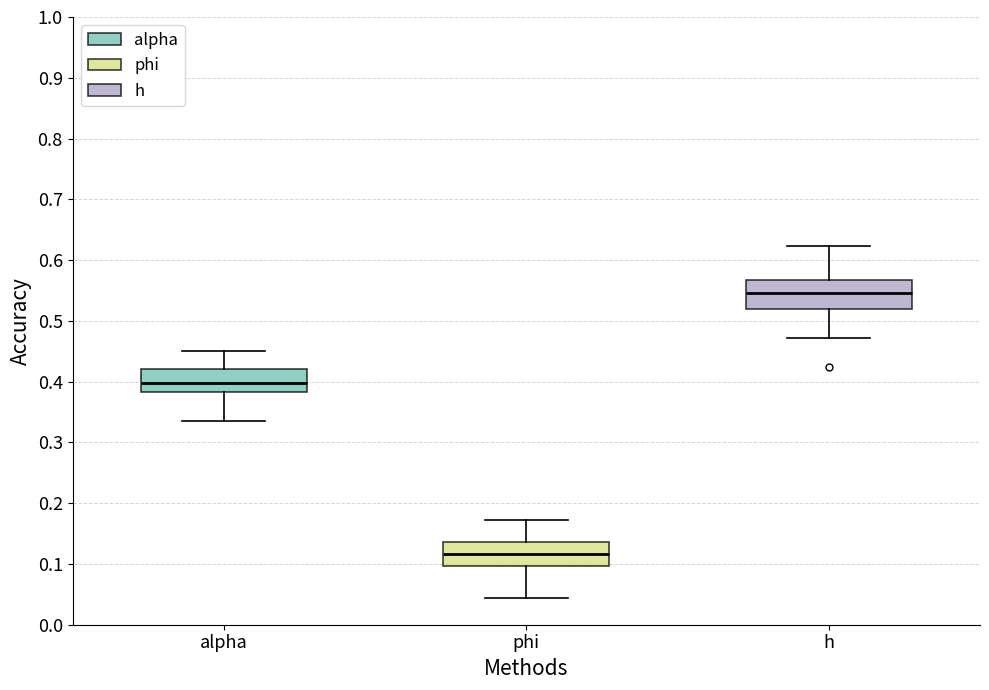

Which box's median line is the lowest?

phi